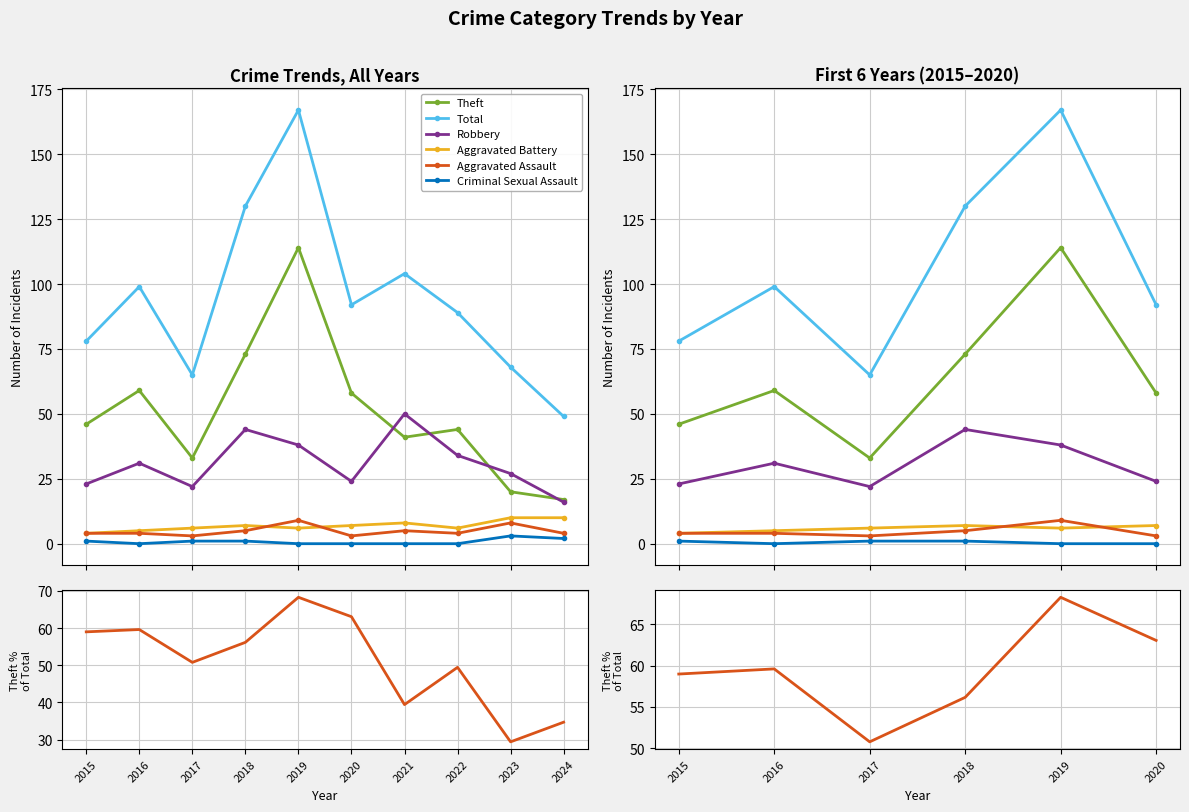

At 2016, list the series in order from largest to smallest.

Total, Theft, Robbery, Aggravated Battery, Aggravated Assault, Criminal Sexual Assault